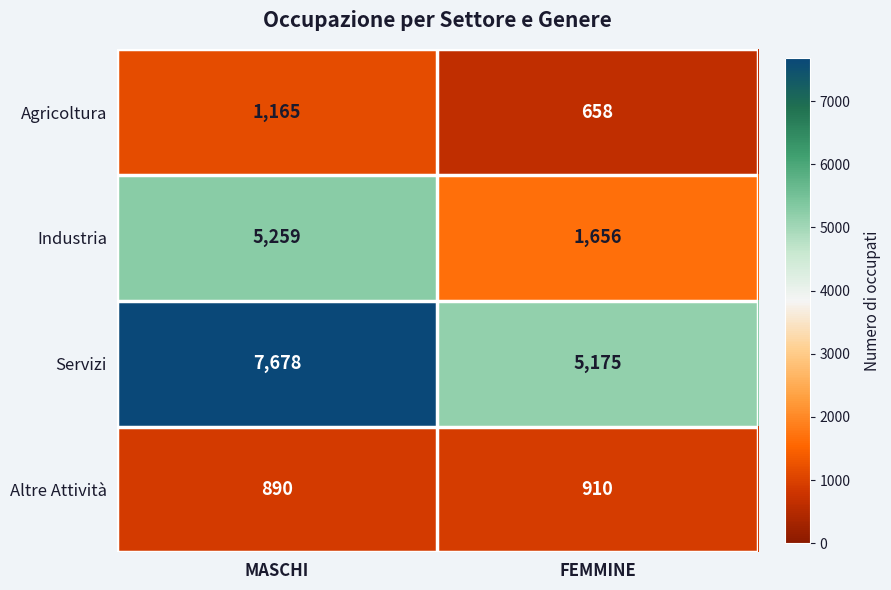

Reading right to left, list all the values displayed in this chart.

Agricoltura: FEMMINE=658	MASCHI=1165
Industria: FEMMINE=1656	MASCHI=5259
Servizi: FEMMINE=5175	MASCHI=7678
Altre Attività: FEMMINE=910	MASCHI=890